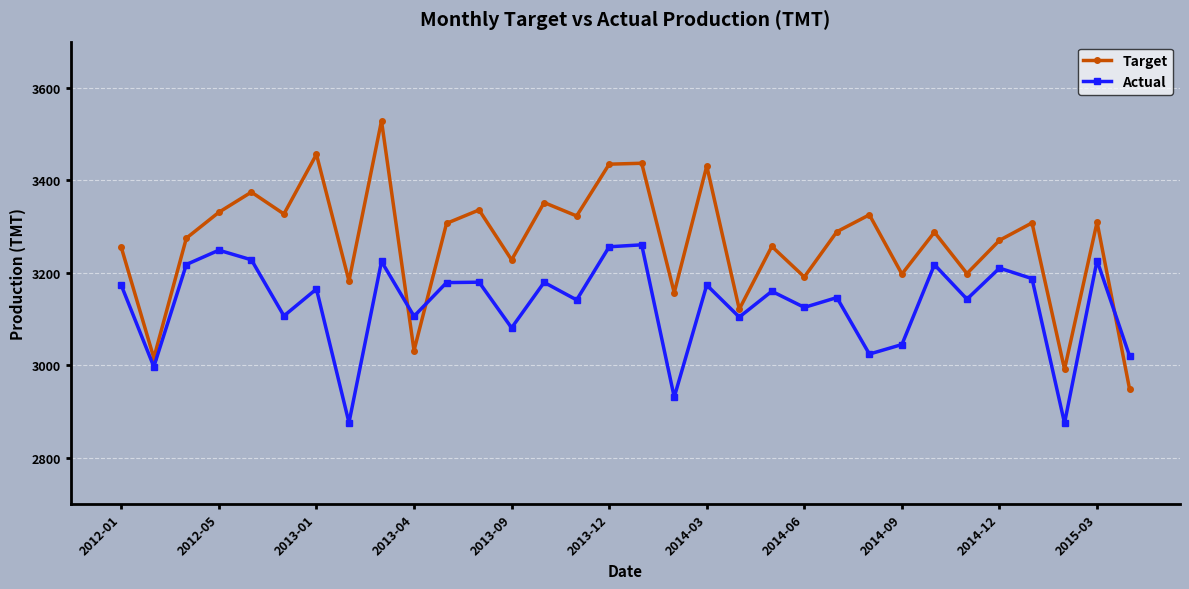

In Actual, how many points are lower than both neighbors (excluding endpoints)?

12